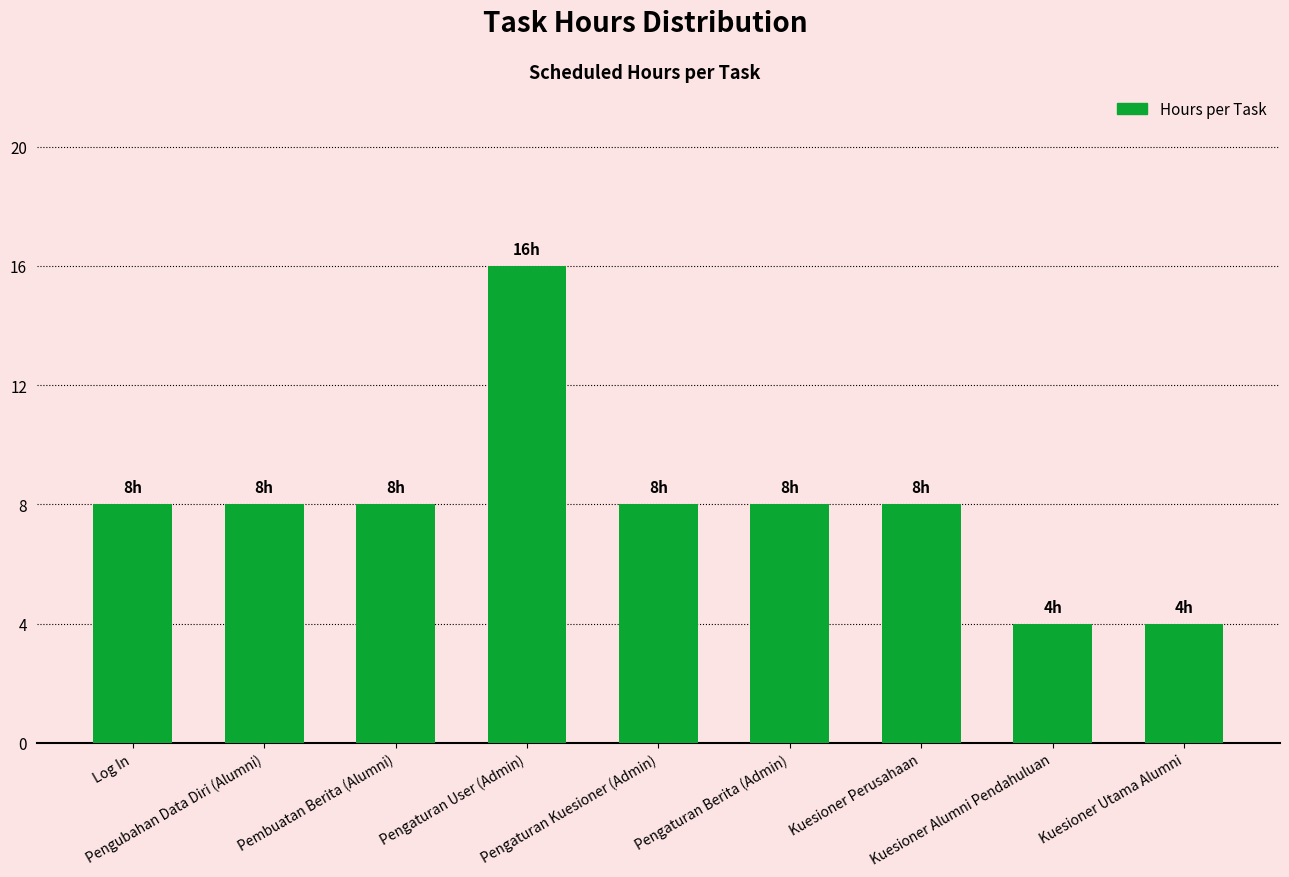

What is the ratio of the value at Pengubahan Data Diri (Alumni) to the value at Pembuatan Berita (Alumni)?

1.0